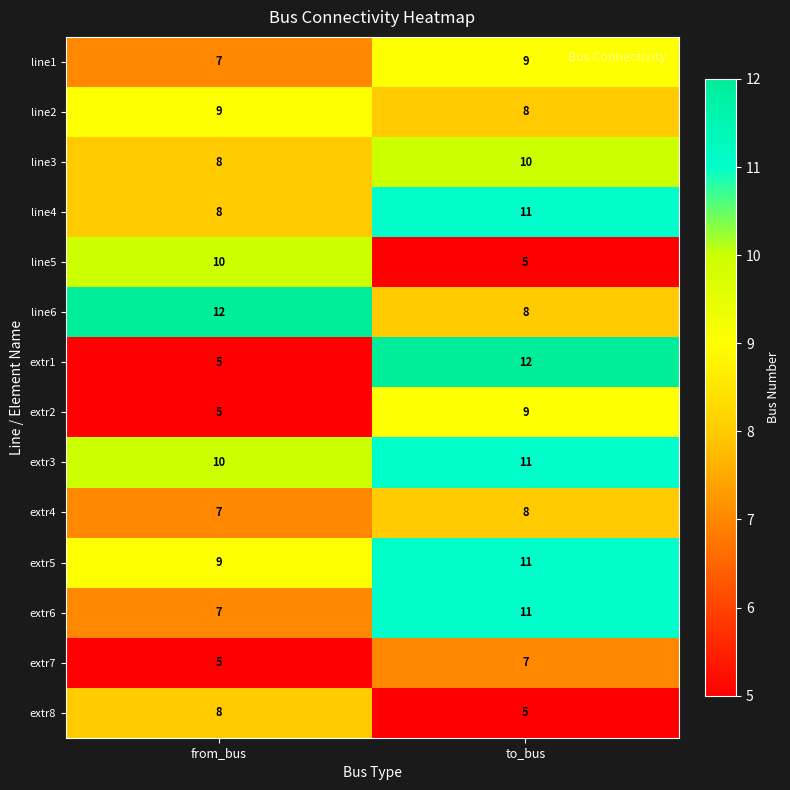

What is the difference between the highest and lowest values at to_bus?

7